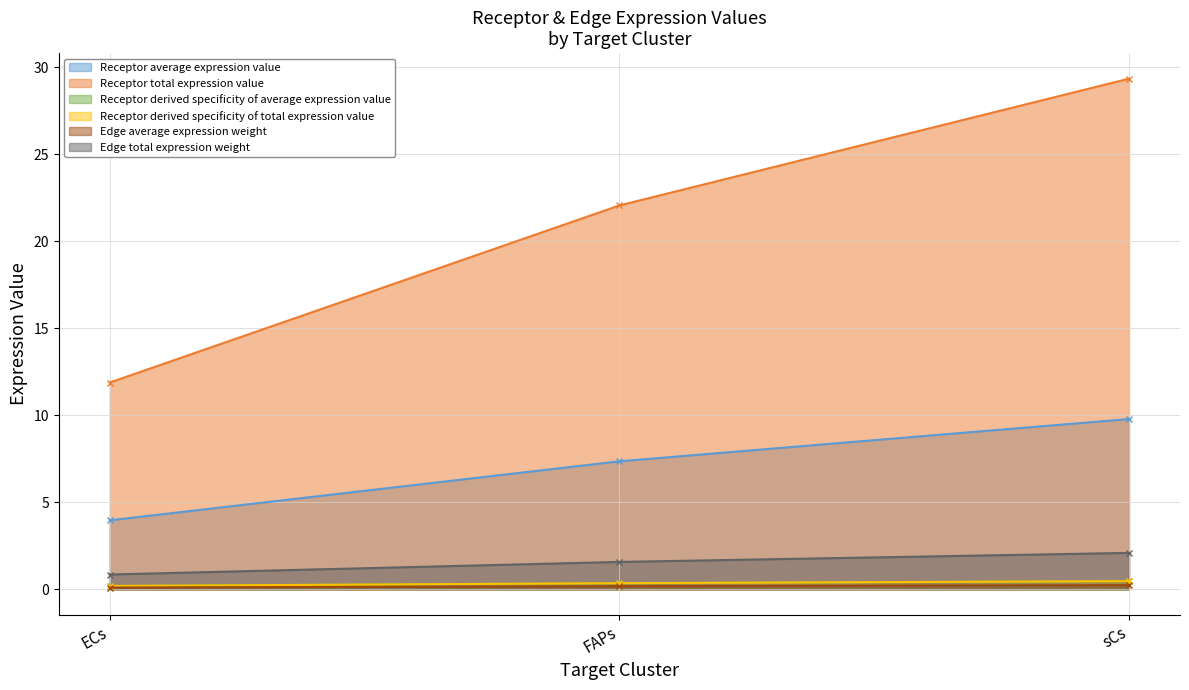

Where does the Receptor derived specificity of average expression value series first go above 22?

FAPs